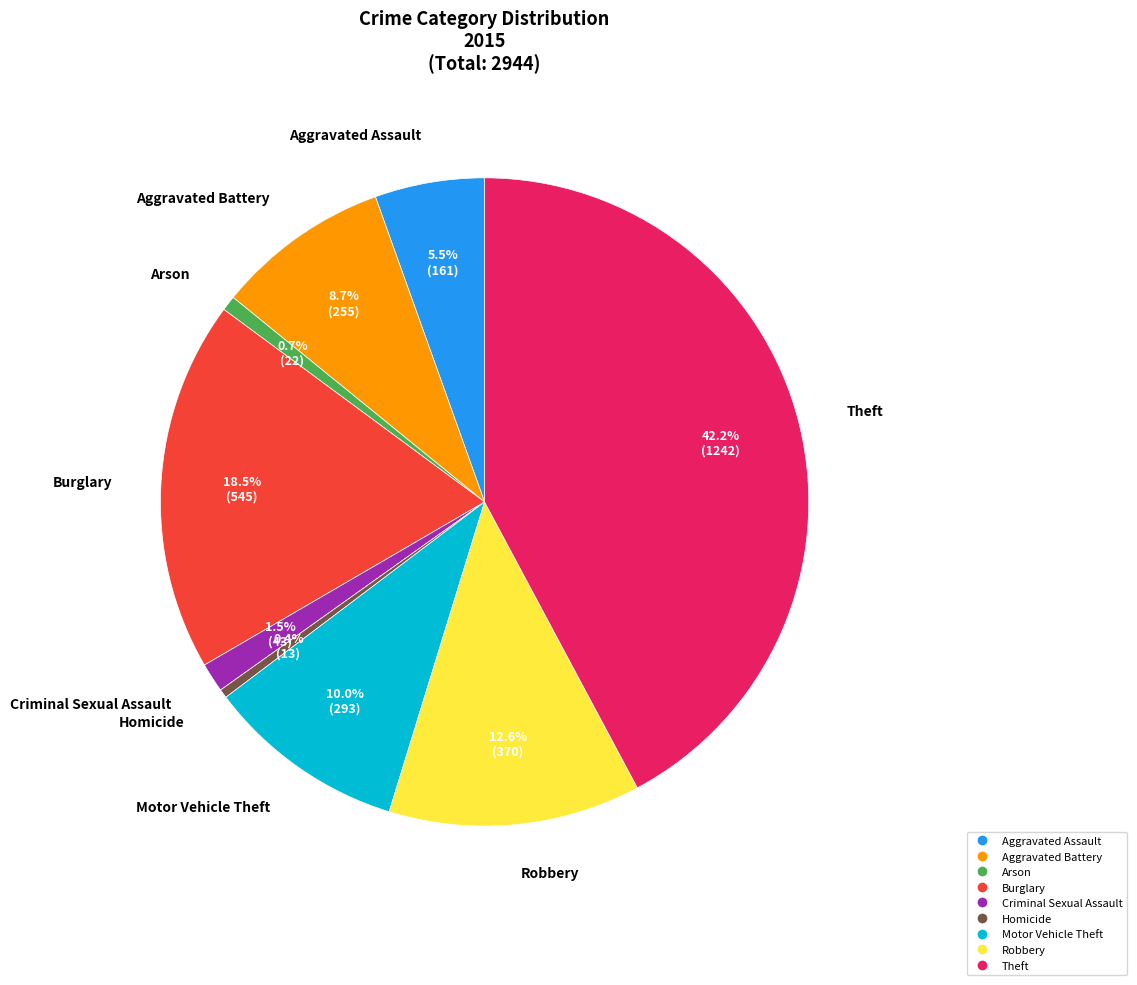

What is the ratio of the value at Criminal Sexual Assault to the value at Burglary?

0.1